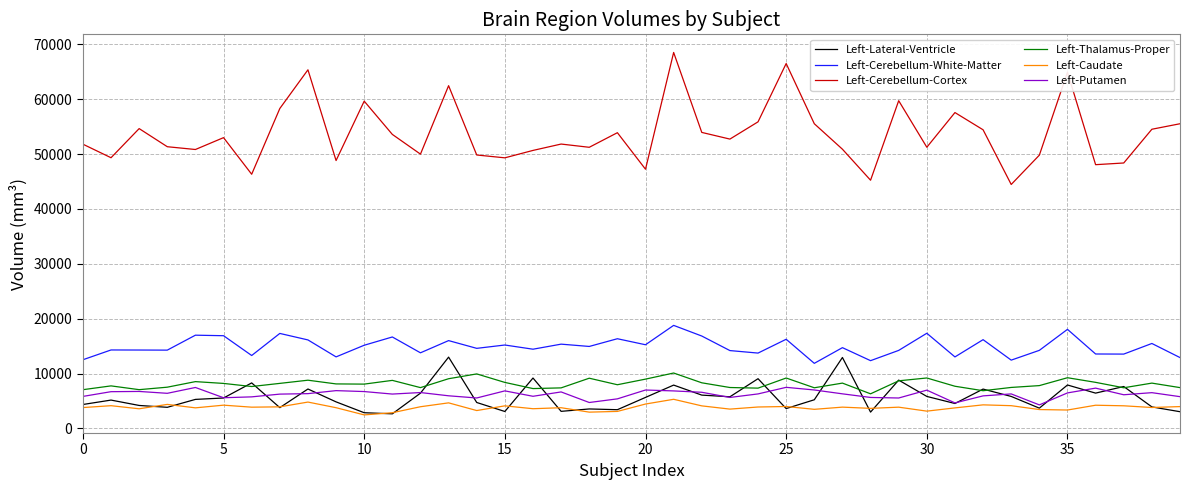

Which series has the widest spread of values?

Left-Cerebellum-Cortex